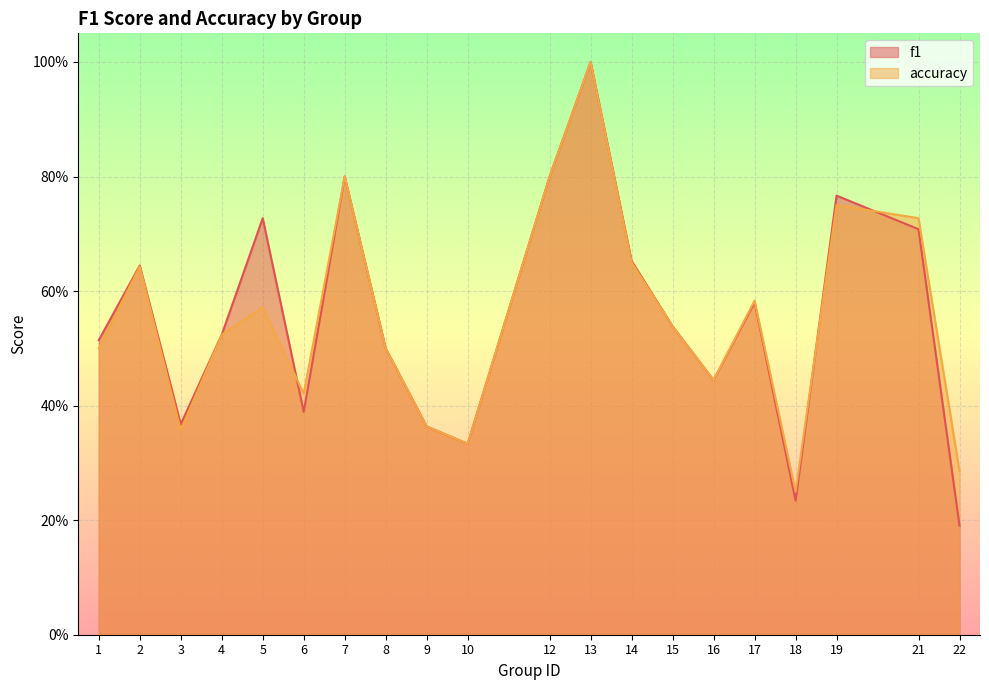

How many series are shown in this chart?

2